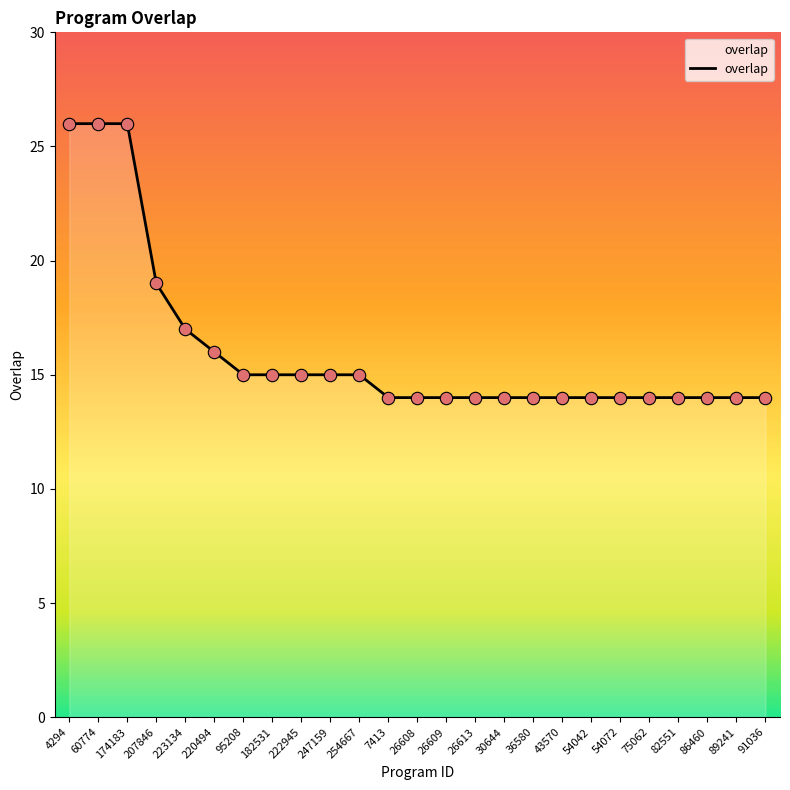

What is the change in value from 174183 to 95208?

-11